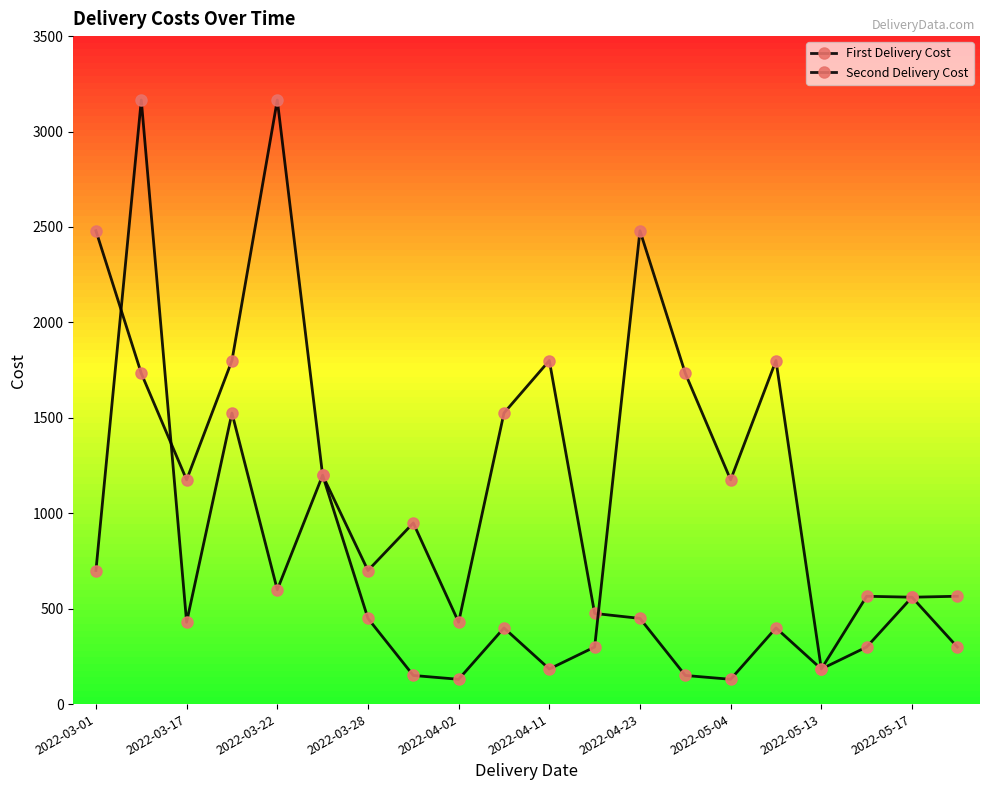

How many interior local valleys does the Second Delivery Cost series have?

6